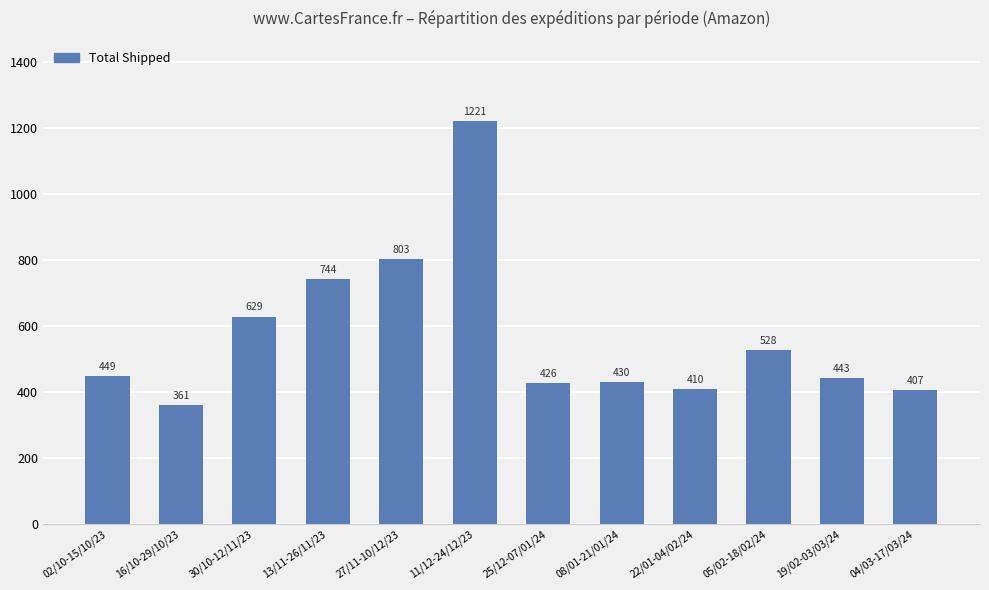

Which has a higher value, 19/02-03/03/24 or 05/02-18/02/24?

05/02-18/02/24